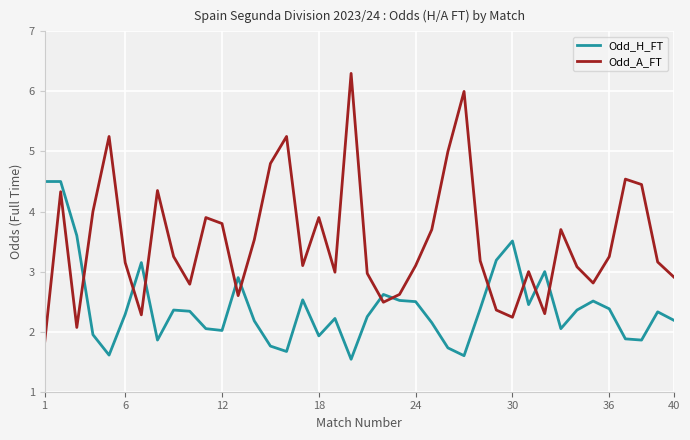

What is the smallest value displayed?

1.5